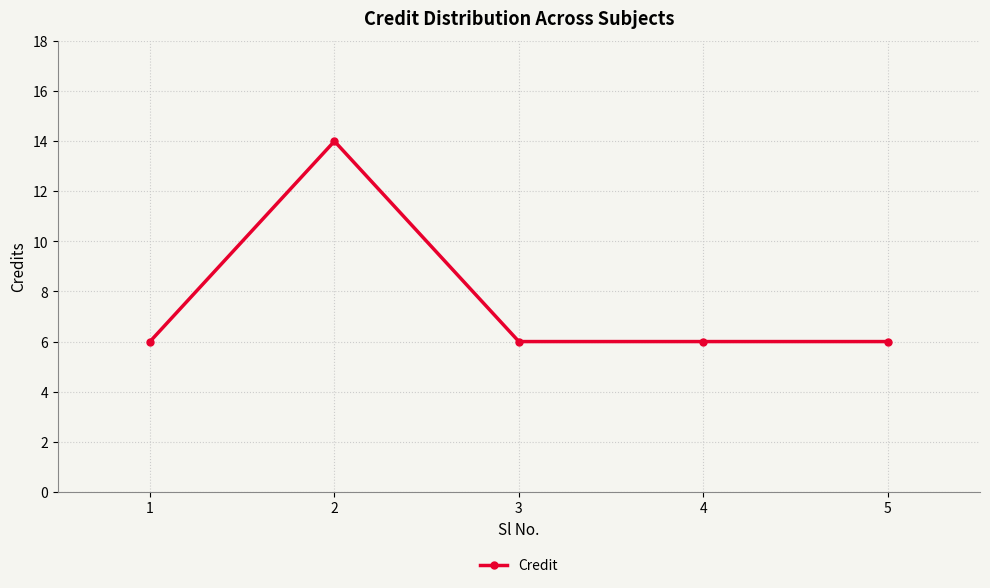

How many lines are shown in the chart?

1